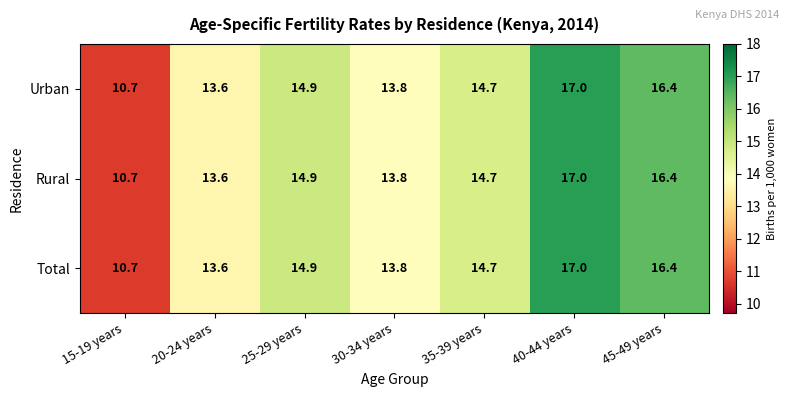

What is the difference between the second highest and minimum values in the Rural series?

5.7